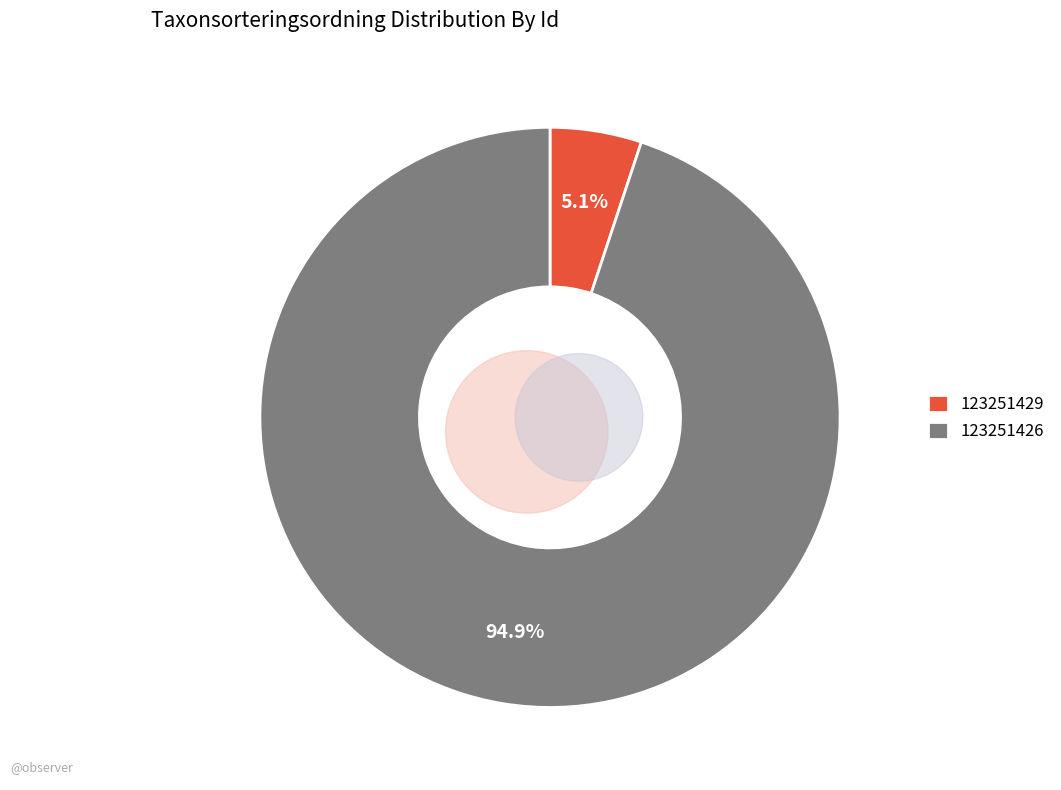

Which has a higher value, 123251426 or 123251429?

123251426